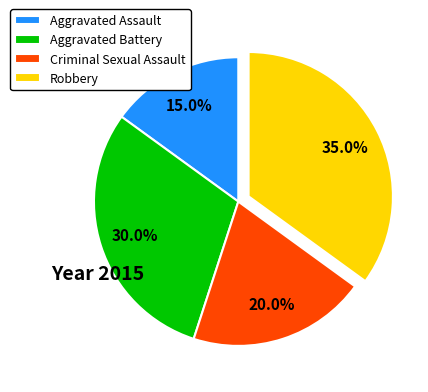

Rank the categories by value from lowest to highest.

Aggravated Assault, Criminal Sexual Assault, Aggravated Battery, Robbery